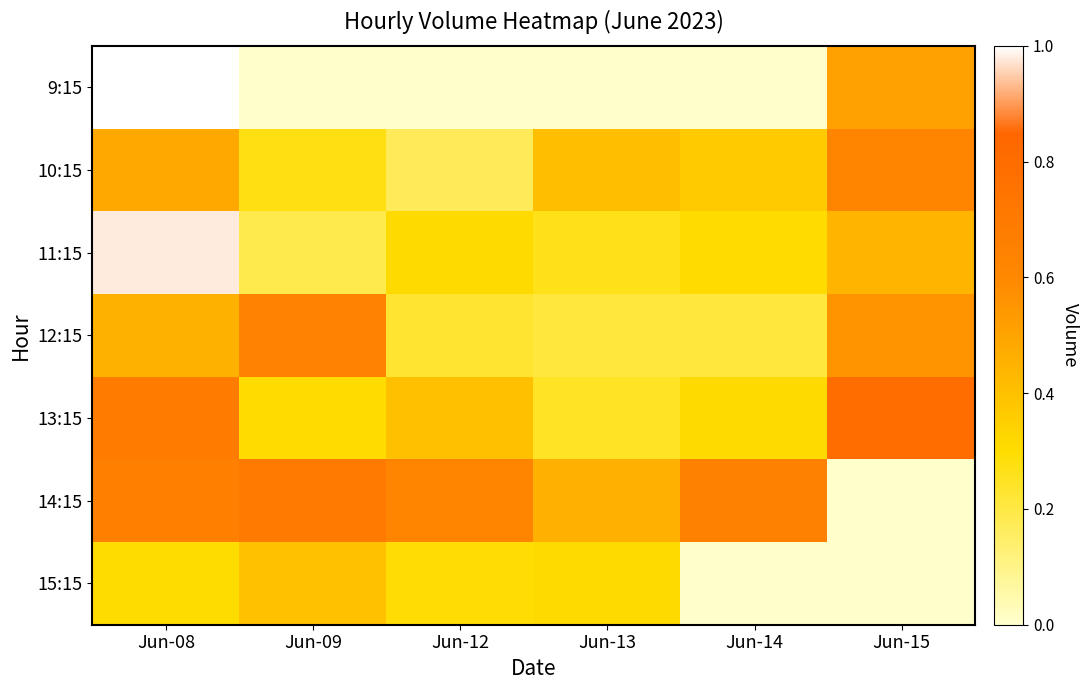

At how many categories does at least one series exceed 0?

6